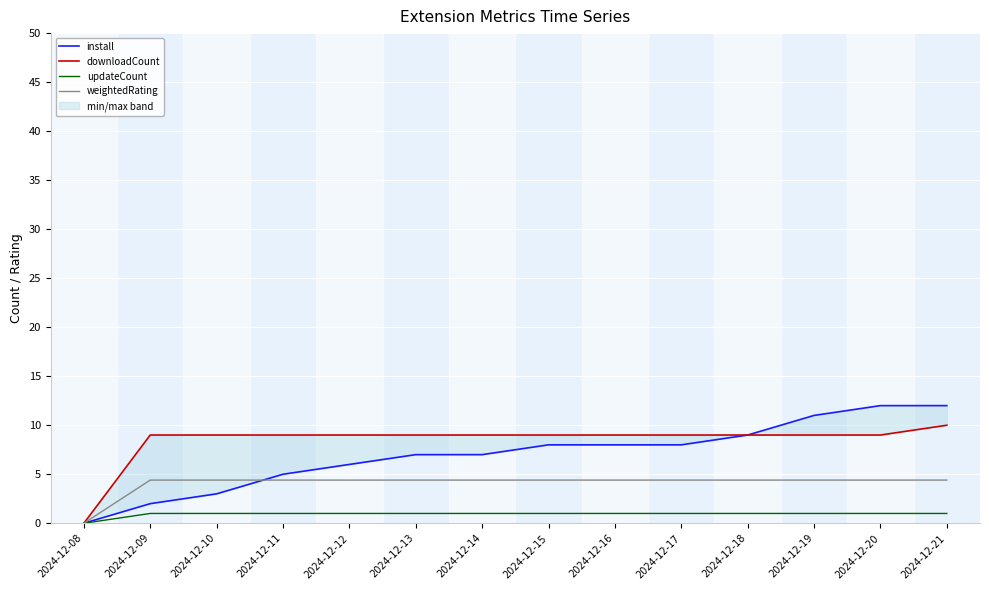

Which series changed the most between 2024-12-09 and 2024-12-19?

install